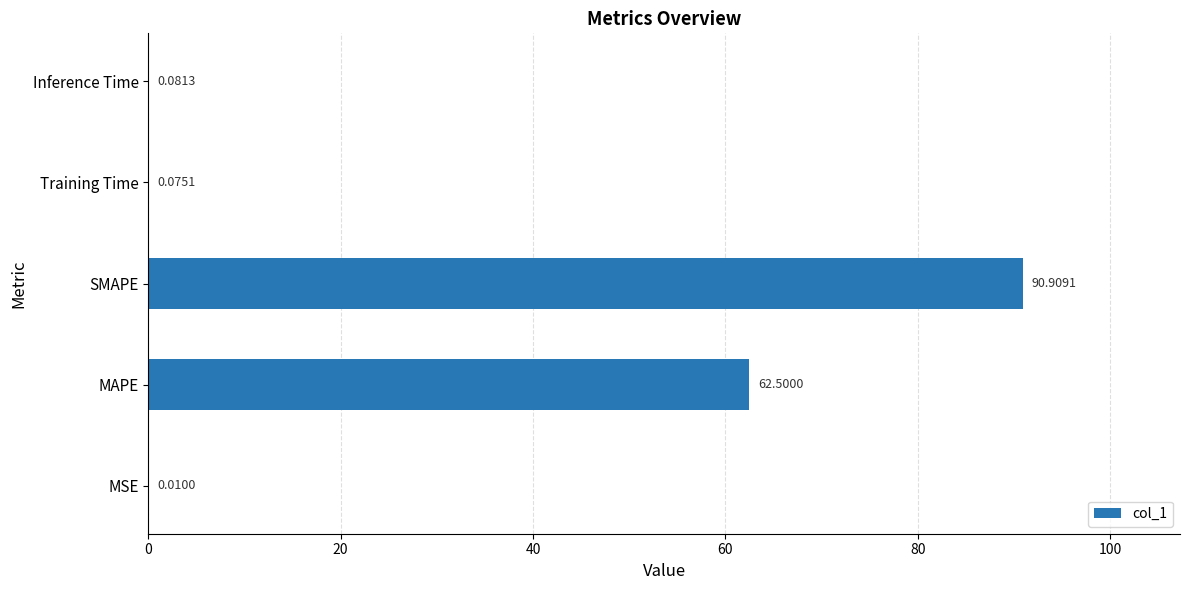

What is the sum of the values at MSE and MAPE?

62.5